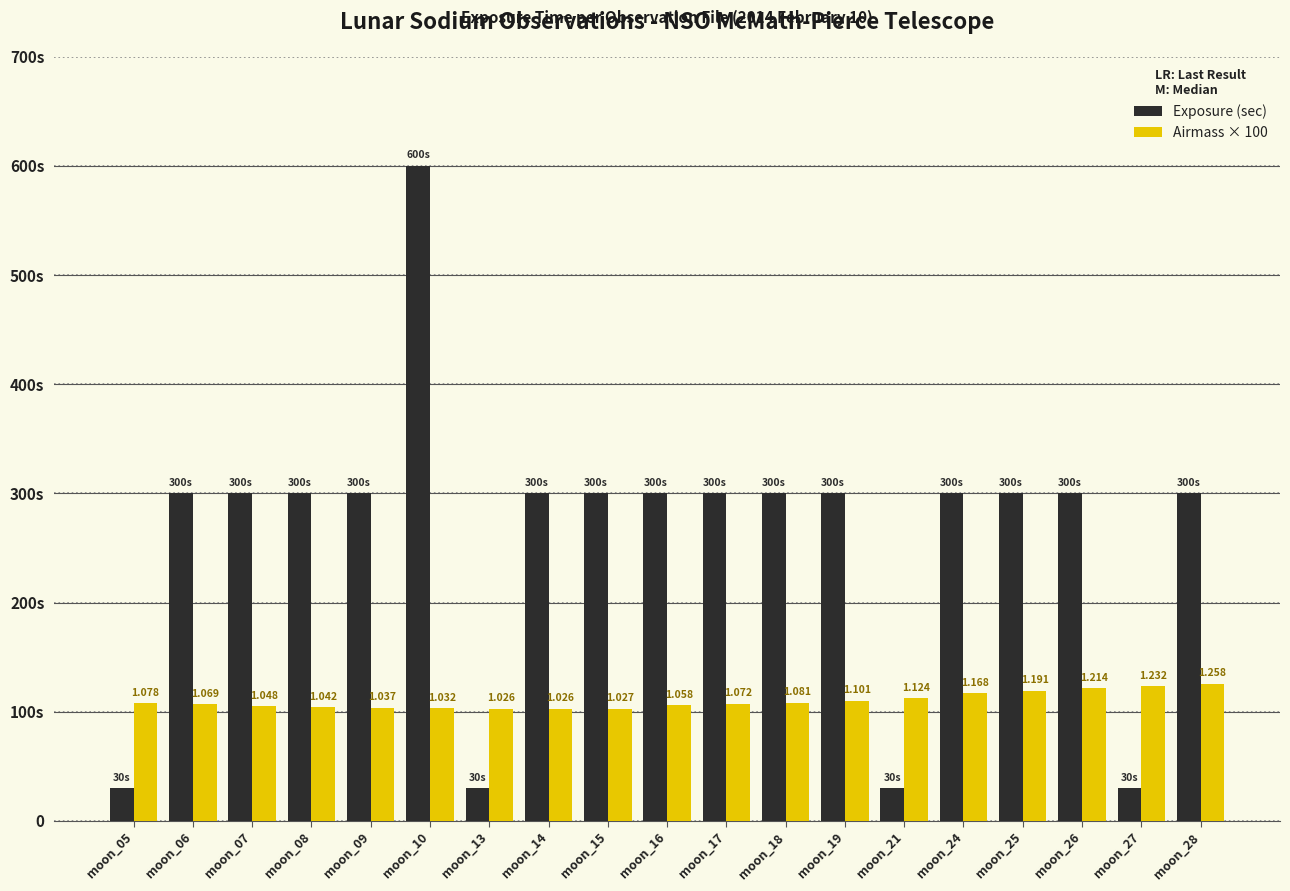

Which series has the largest total across all categories?

Exposure (sec)